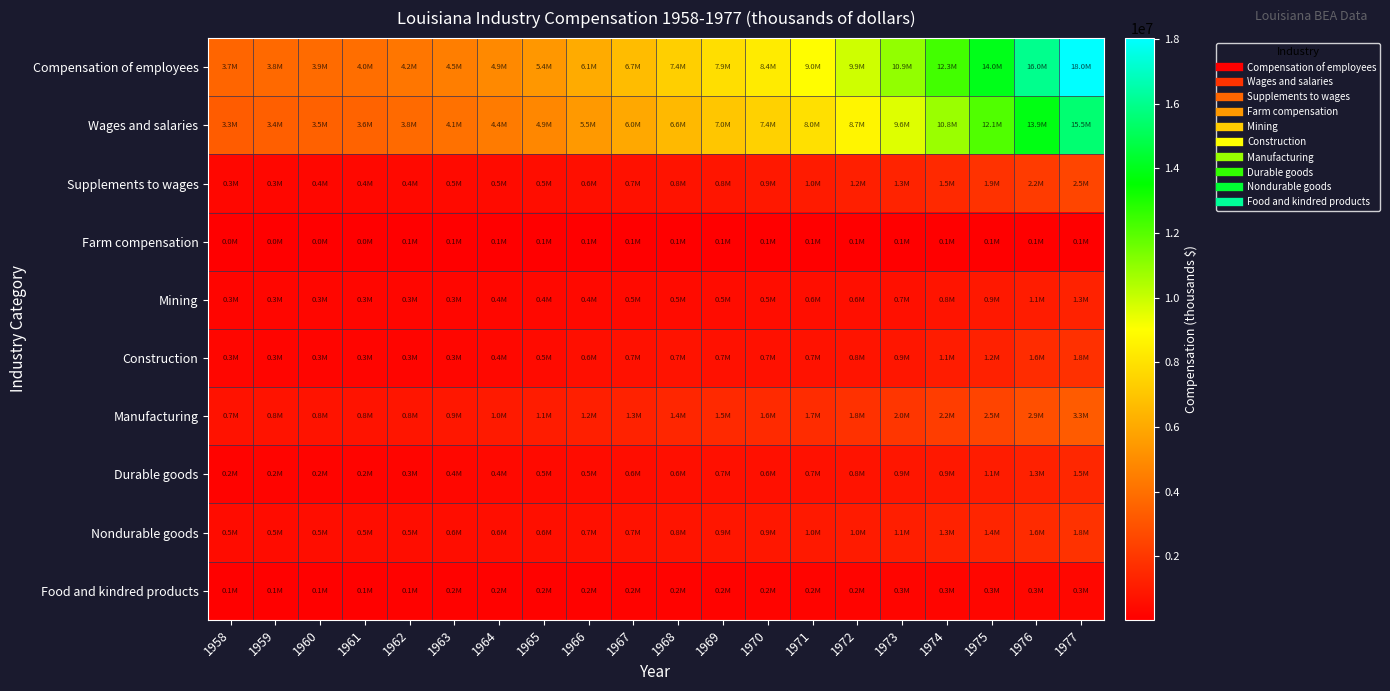

What is the difference between the highest and lowest values at 1977?

17941424